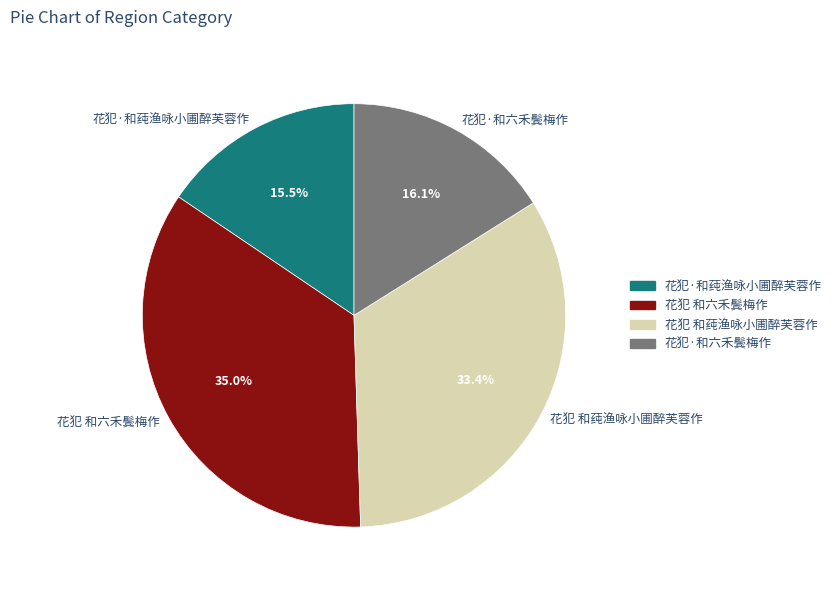

Which slice is the largest?

花犯 和六禾鬓梅作